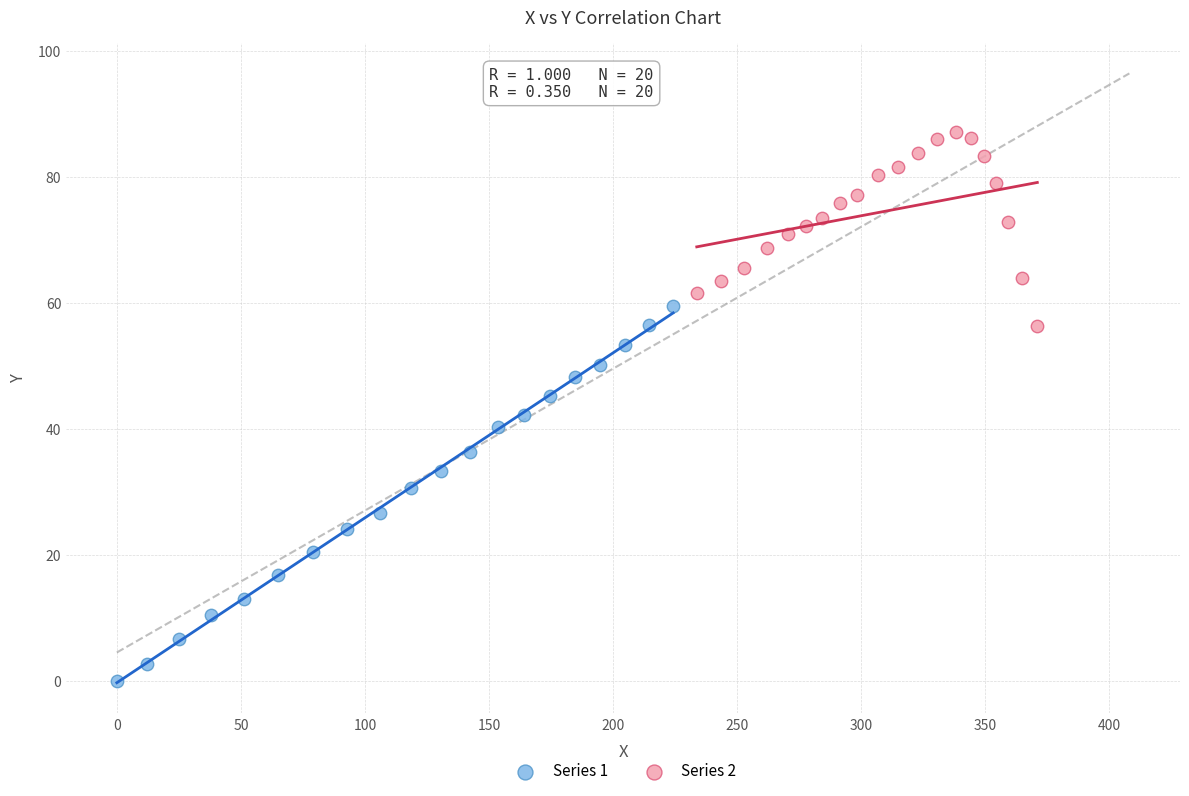

Which series has the widest spread of Y values?

Series 1